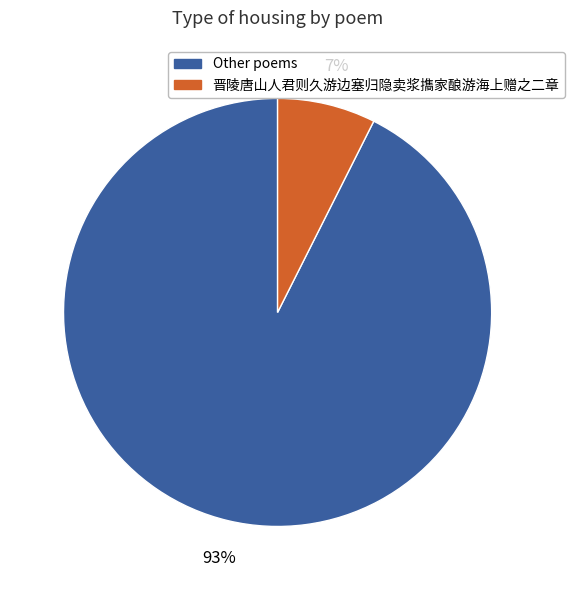

Is there a majority slice in this chart?

Yes